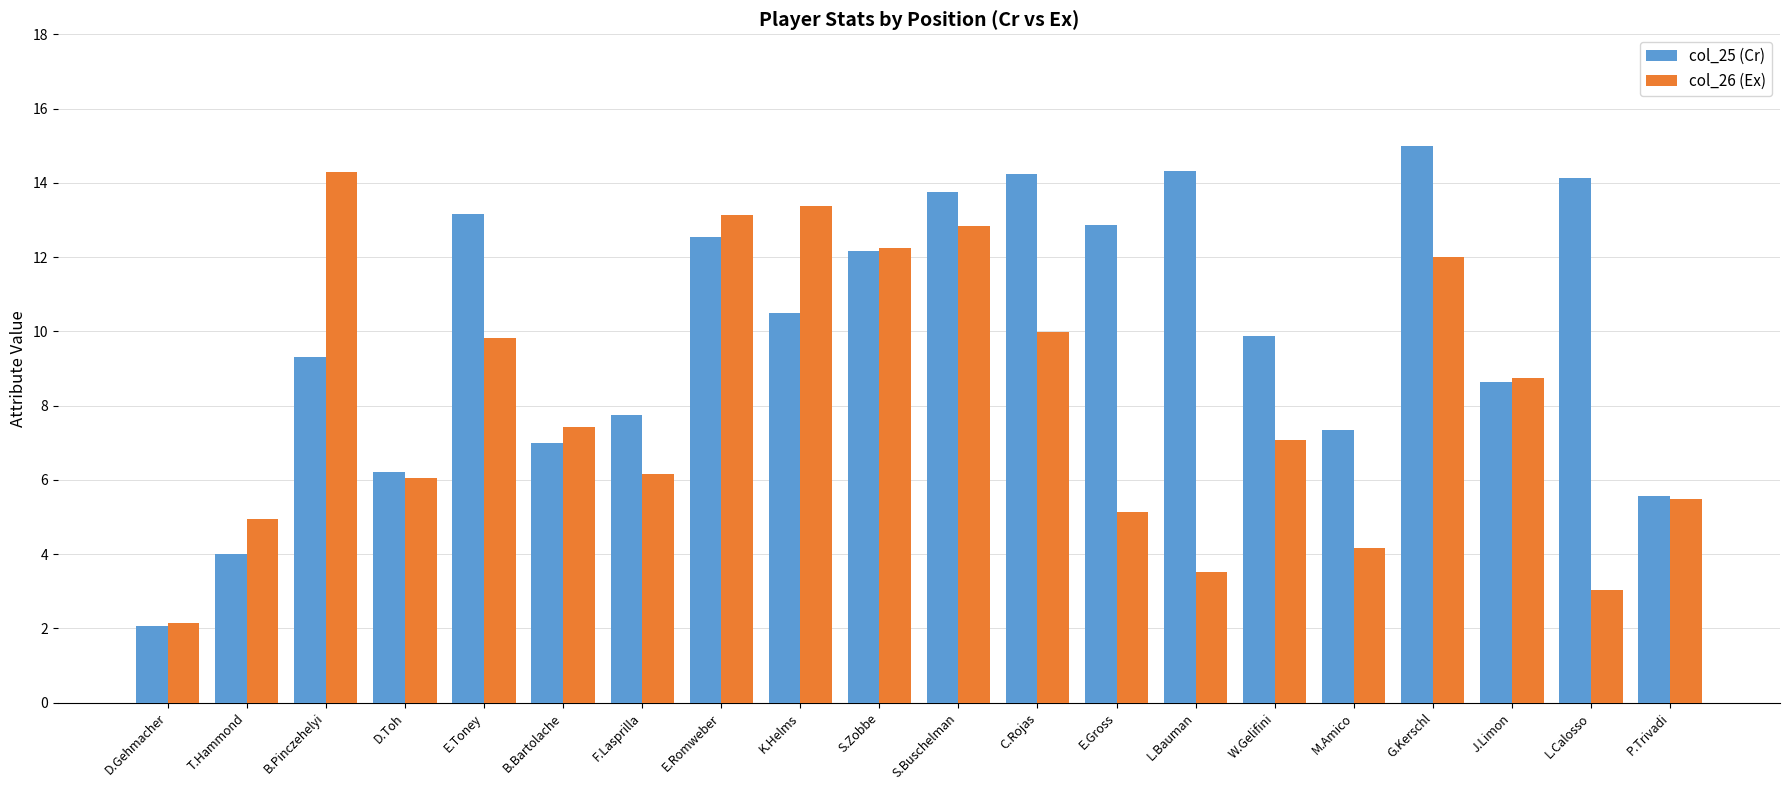

Count the number of categories in the chart.

20